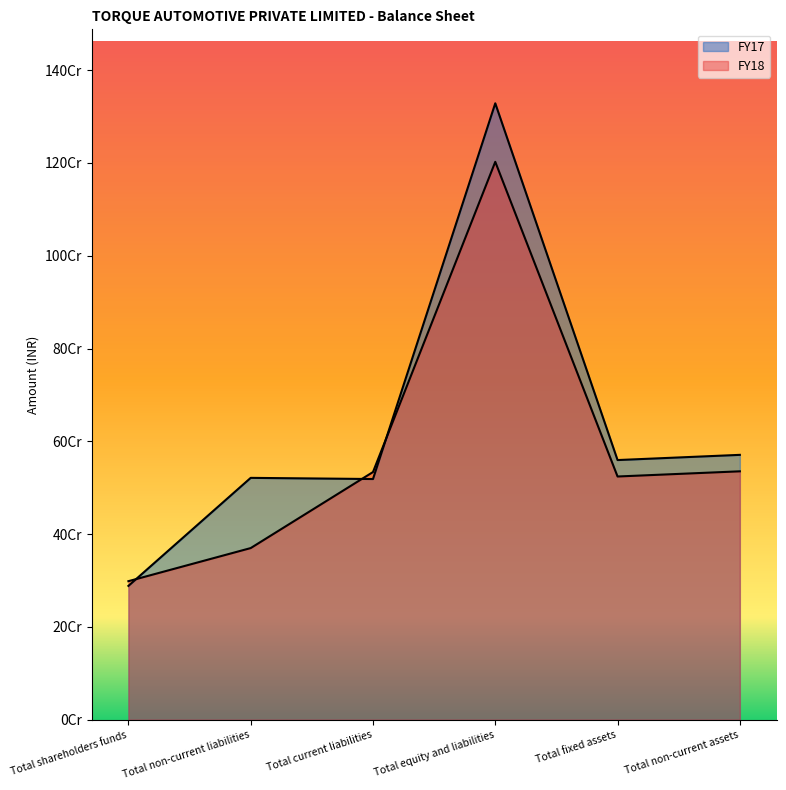

Which series has the largest total across all categories?

FY17